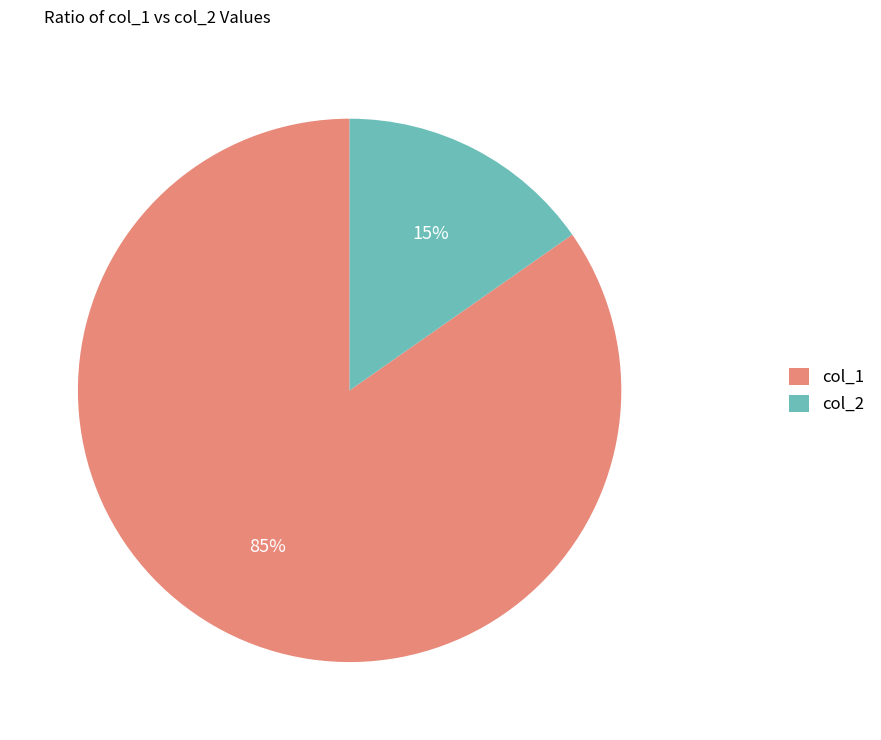

Which category has the biggest portion of the pie?

col_1